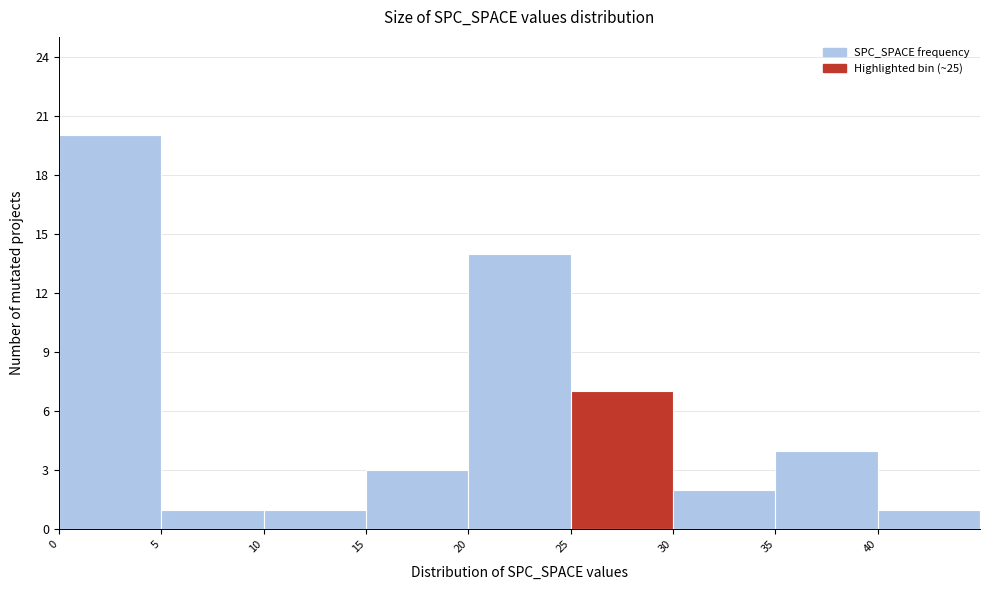

Reading left to right, transcribe this chart: for each bar, give the range it covers on the x-axis and its height. The values are not printed on the chart, so give them approximately, as read against the axis.

0 to 5: 20
5 to 10: 1
10 to 15: 1
15 to 20: 3
20 to 25: 14
25 to 30: 7
30 to 35: 2
35 to 40: 4
40 to 45: 1